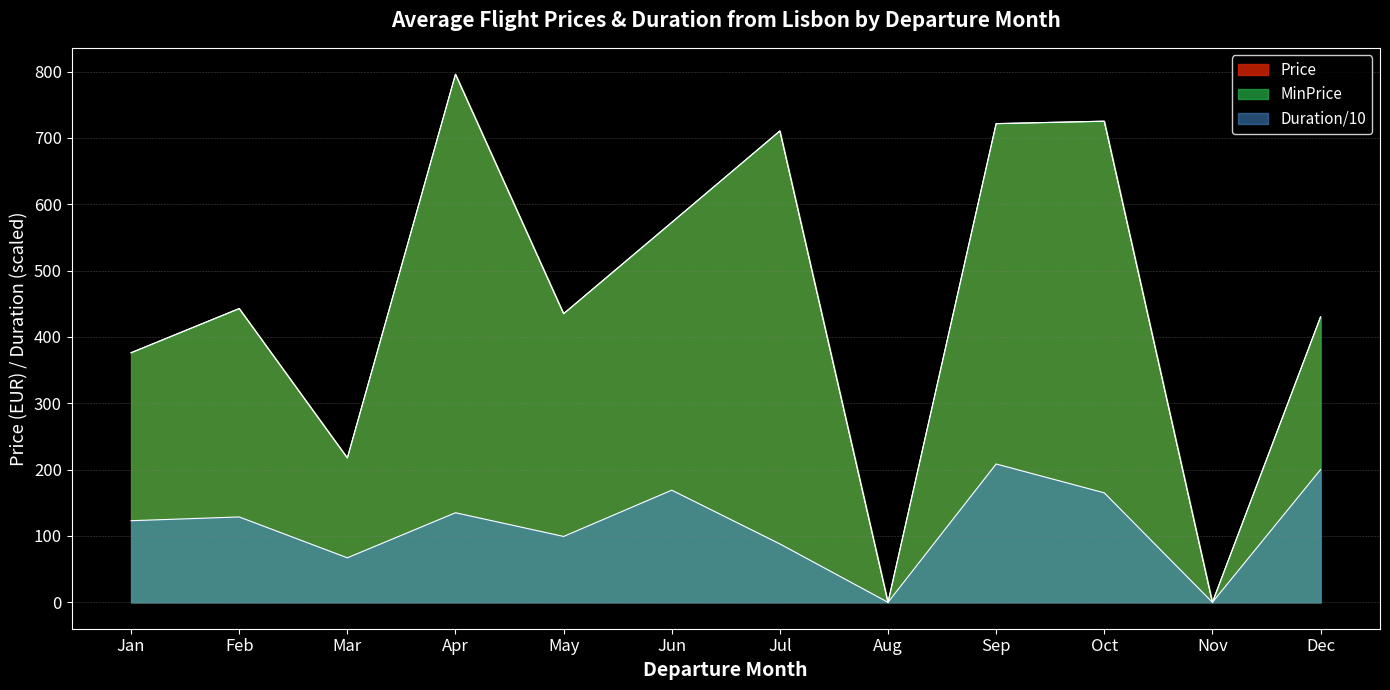

True or false: MinPrice and Price intersect in this chart.

False